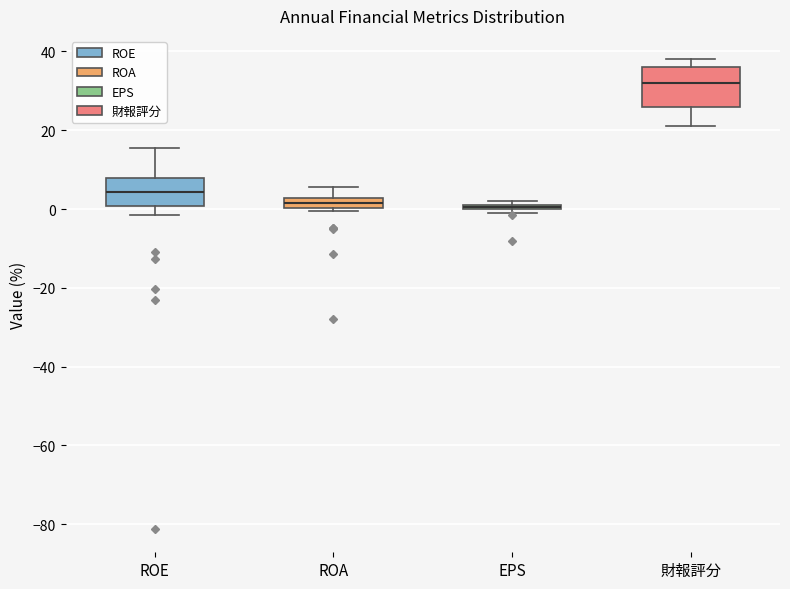

Where is the upper edge of the box for ROE on the y-axis? The values are not printed on the chart, so give them approximately, as read against the axis.

8